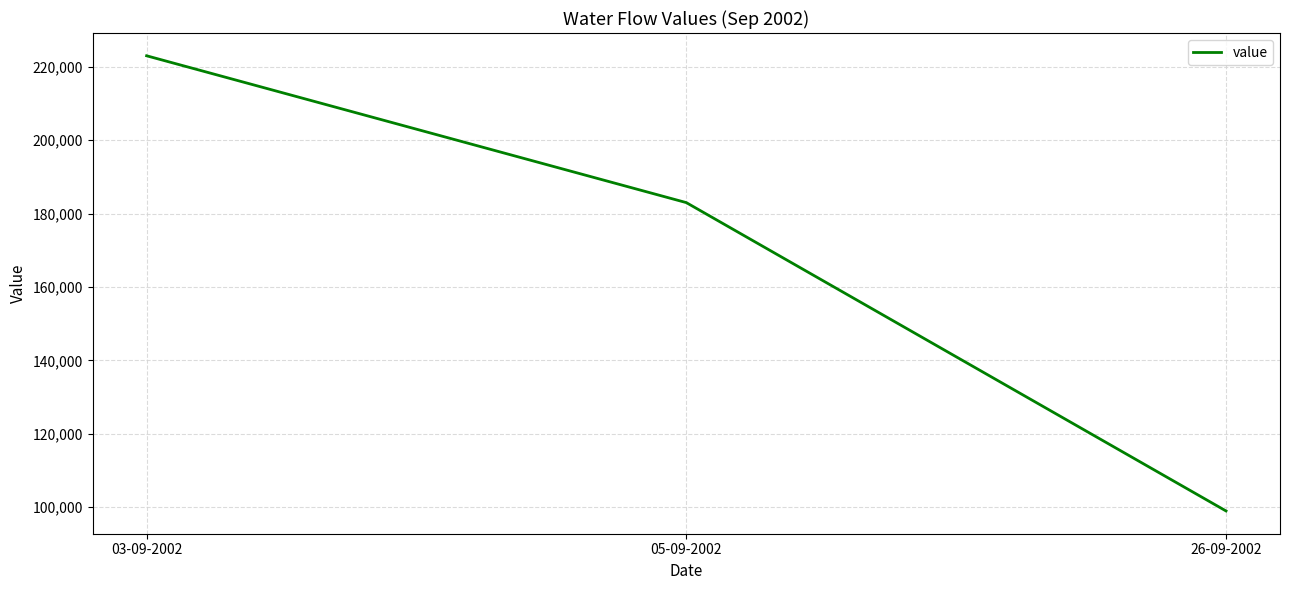

Reading left to right, extract all data points from this chart.

03-09-2002=223000	05-09-2002=183000	26-09-2002=99000